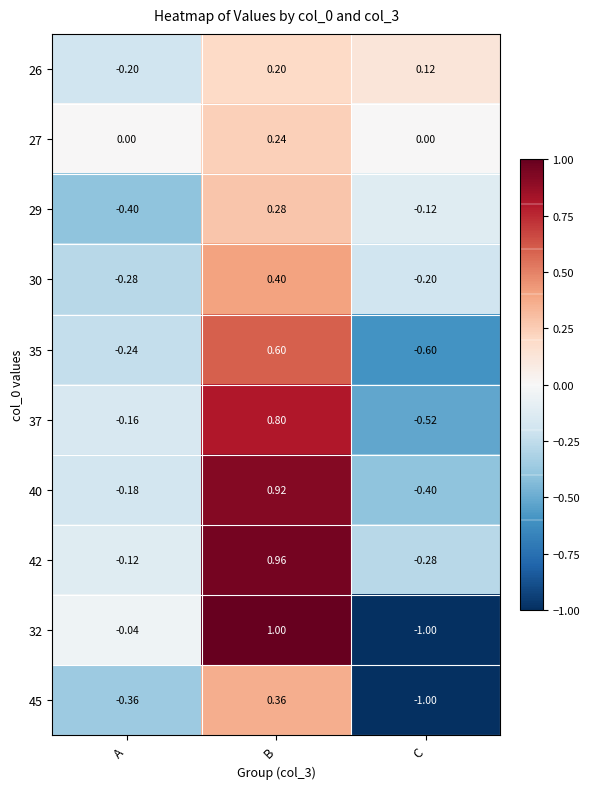

Which category has the highest value across all series?

B